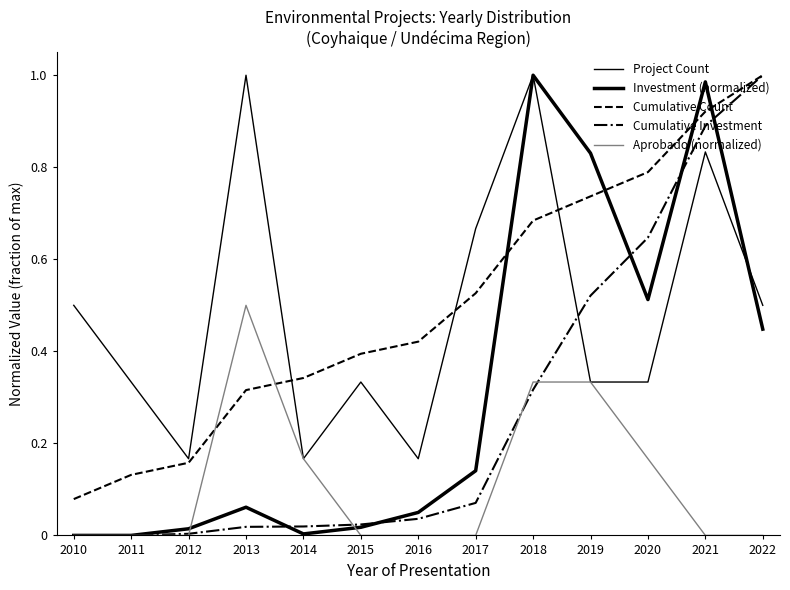

At how many categories does at least one series exceed 0?

13